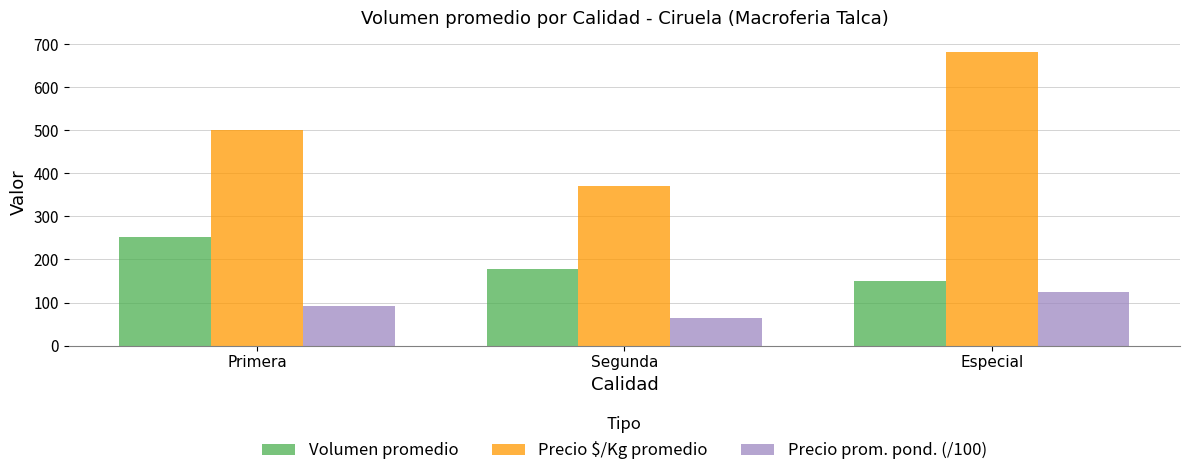

What is the greatest value displayed?

681.0